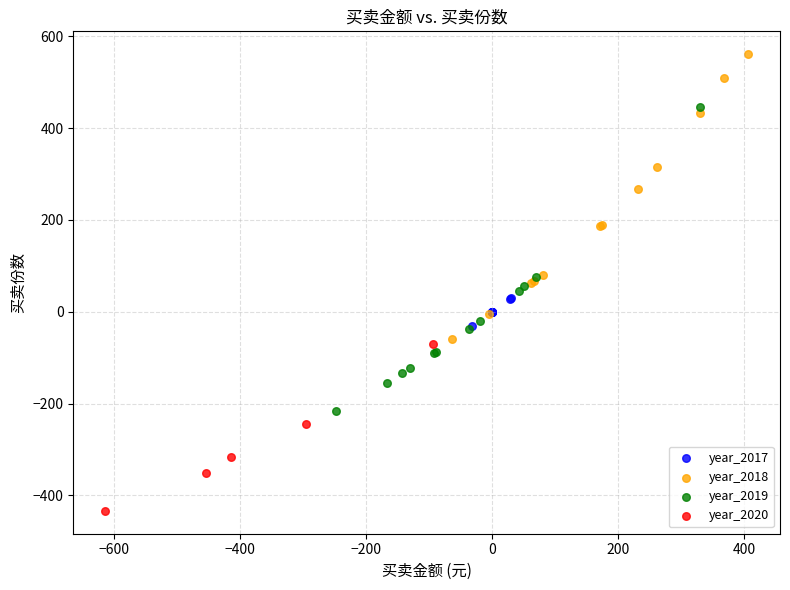

Which series contains the lowest Y value?

year_2020